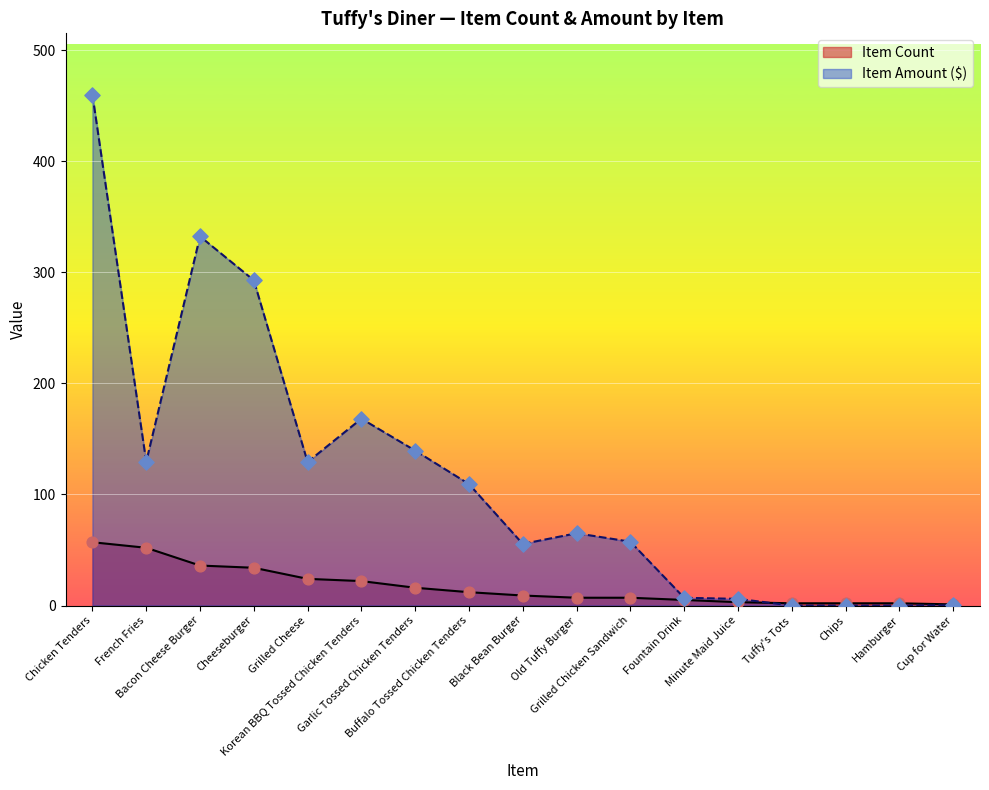

Which series contains the highest Y value?

Item Amount